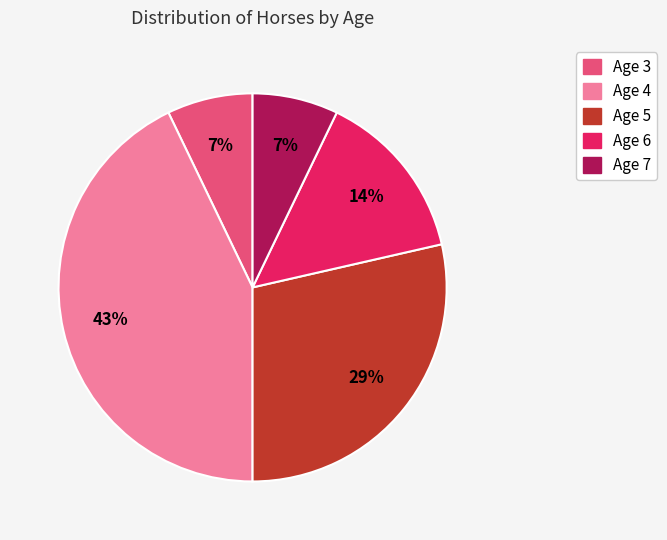

To the nearest percent, what is the difference between the largest and smallest slice percentages?

36%